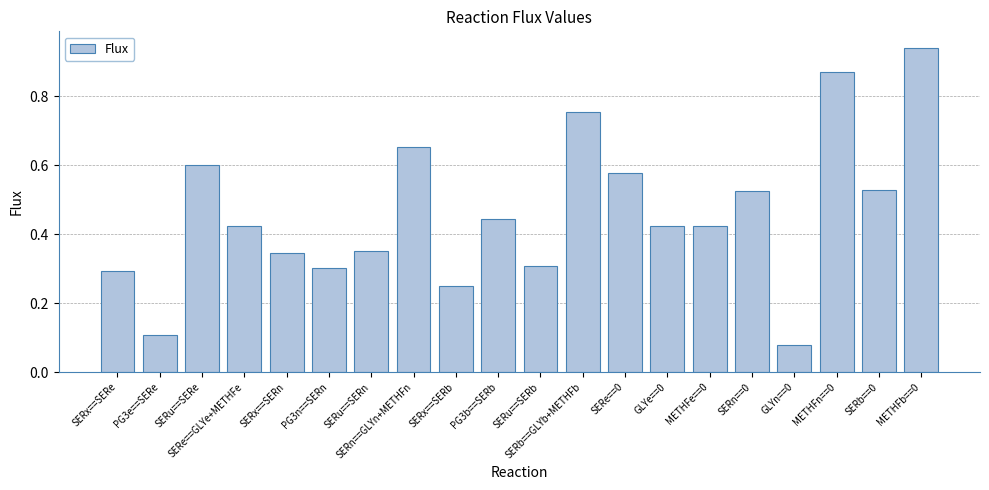

Which label corresponds to the smallest value in the chart?

GLYn==0